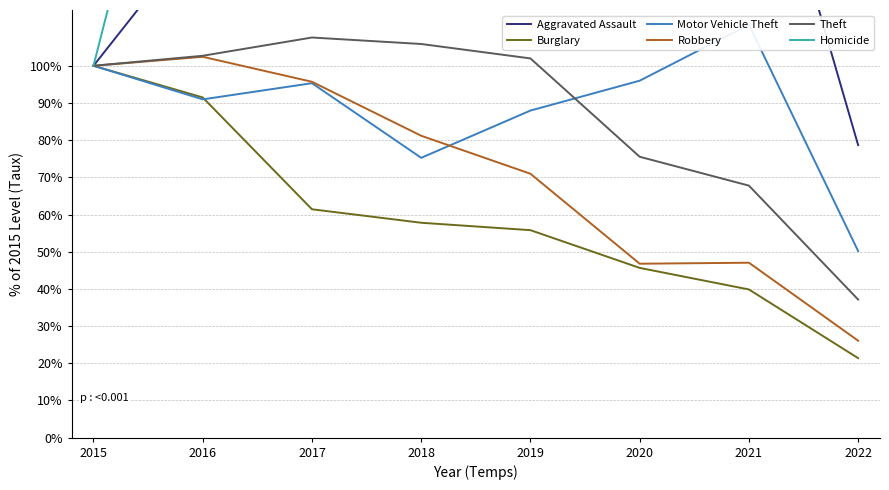

Is it true that Burglary equals 150.3 at 2016?

False